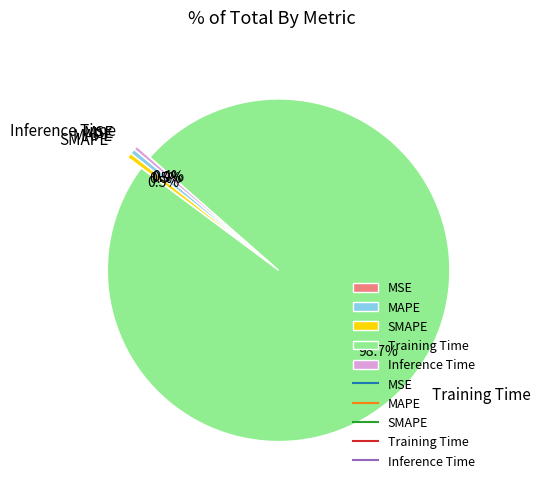

Does Inference Time account for over 50% of the chart?

No